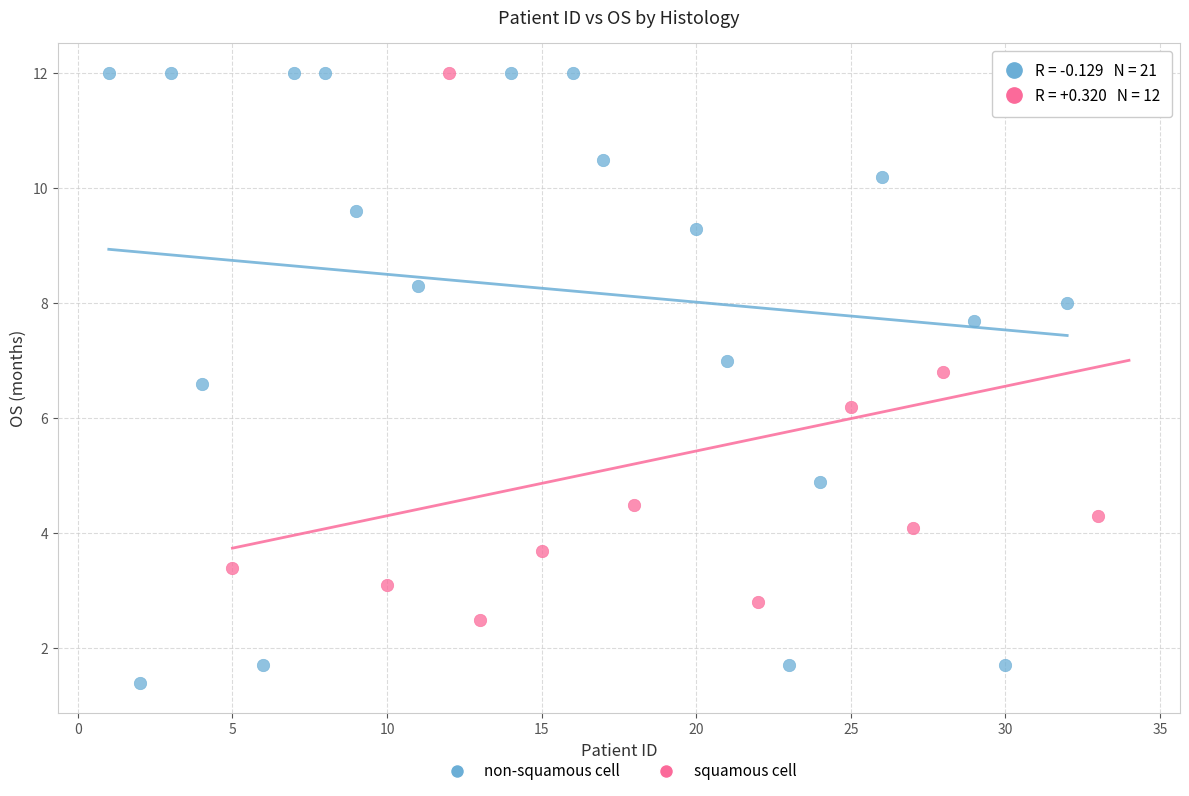

Which series has the largest Y range (max minus min)?

non-squamous cell